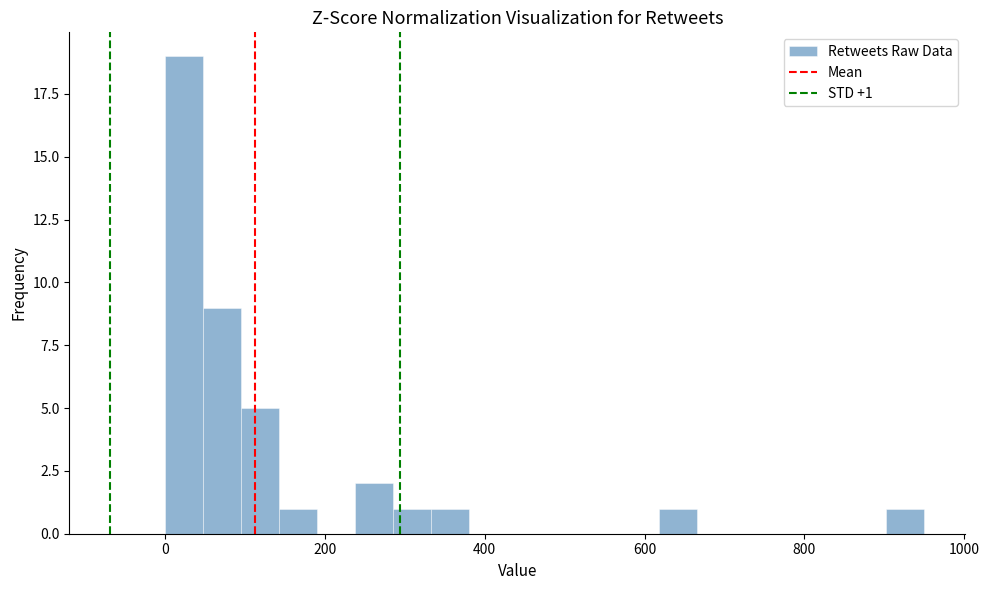

Read against the x-axis, roughly where is the centre of the tallest bar?

20